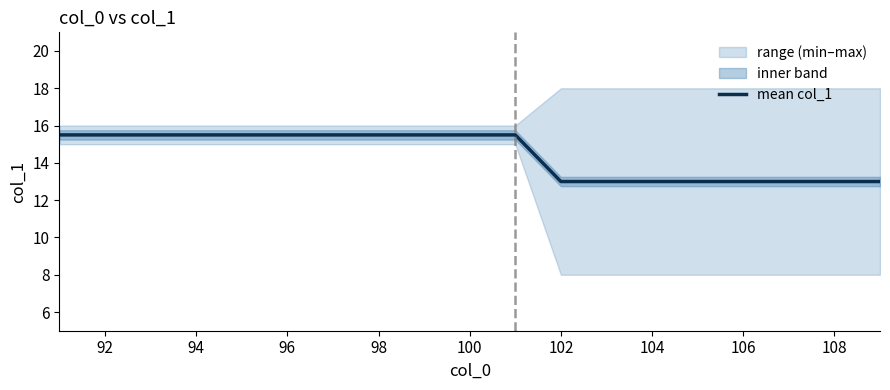

What is the difference between the second highest and second lowest values?

2.5